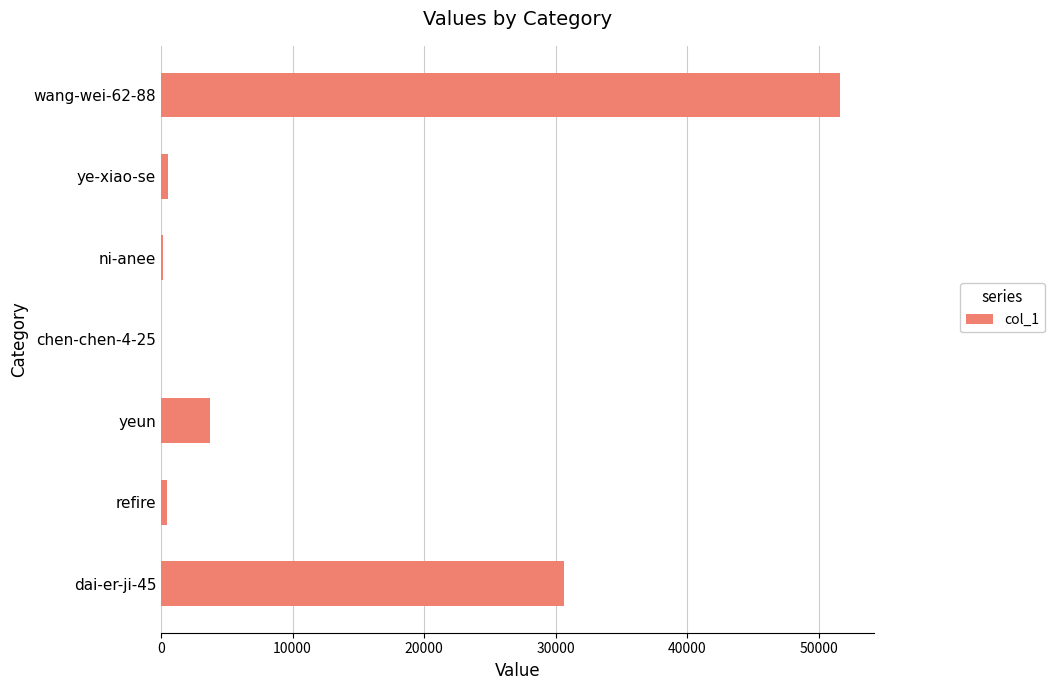

The chart shows a value of 3734 at yeun. True or false?

True